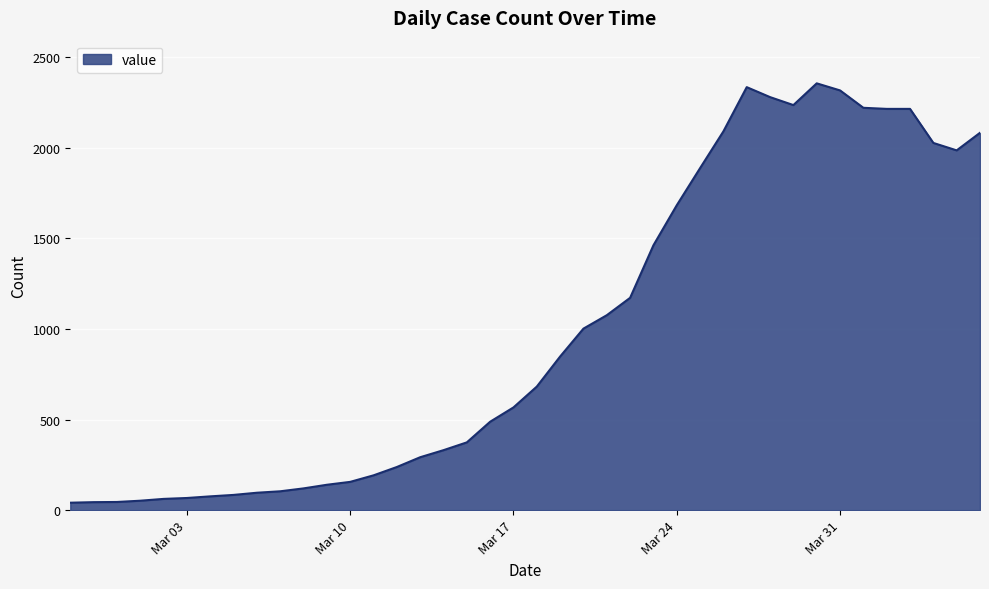

What is the maximum value shown in the chart?

2356